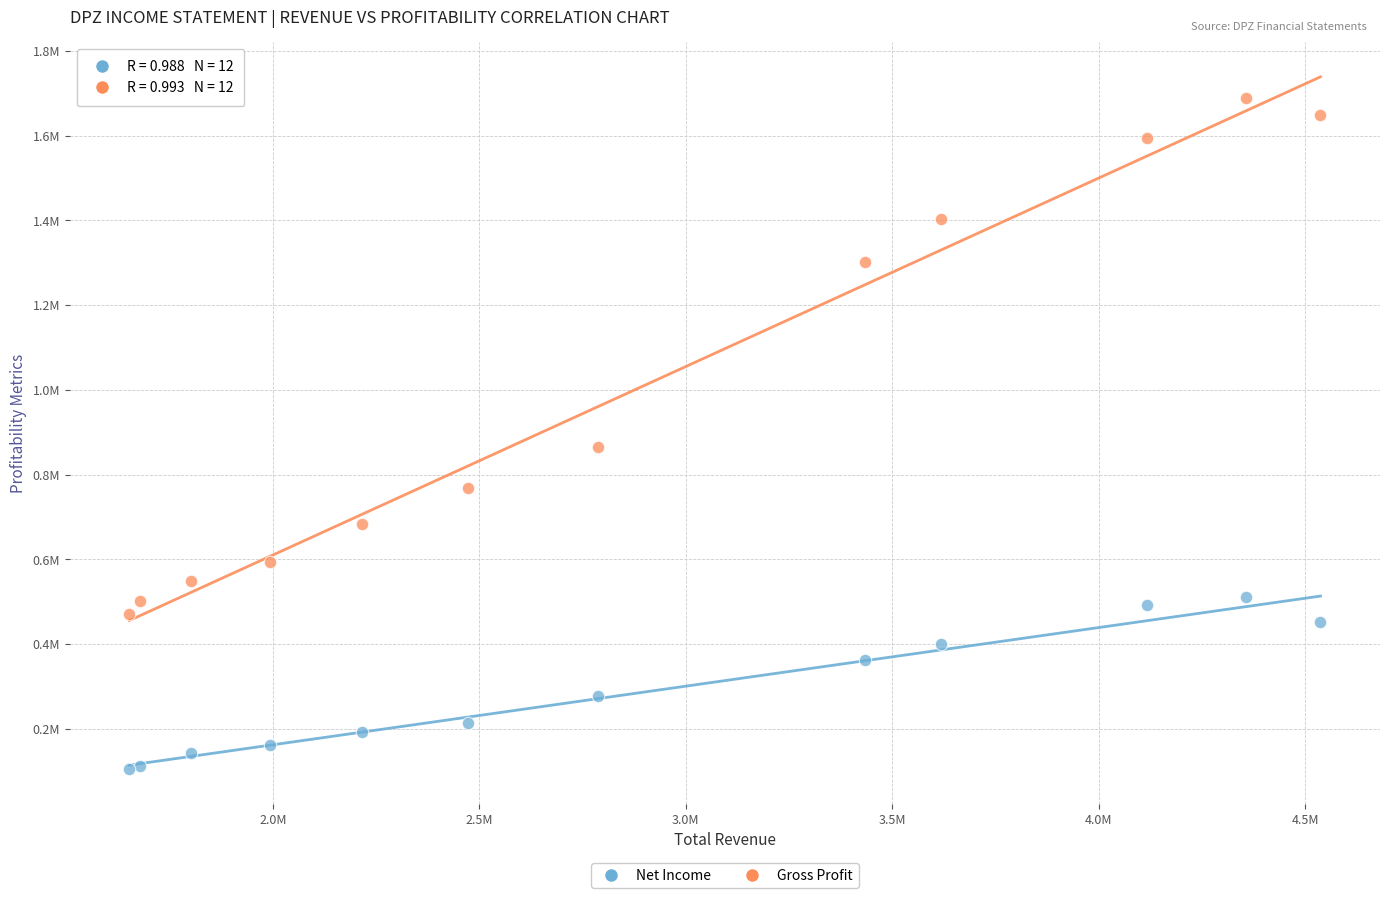

Which series contains the lowest Y value?

Net Income